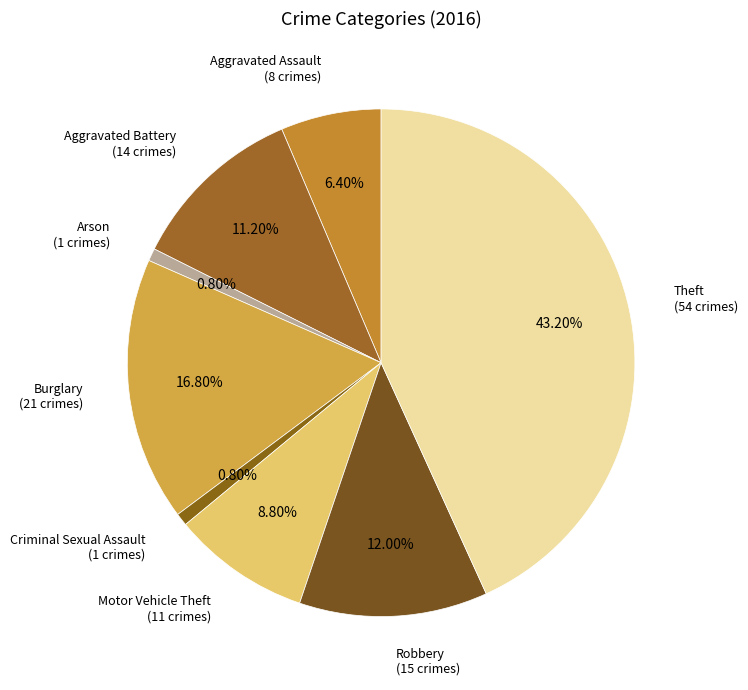

How many segments does this pie chart have?

8